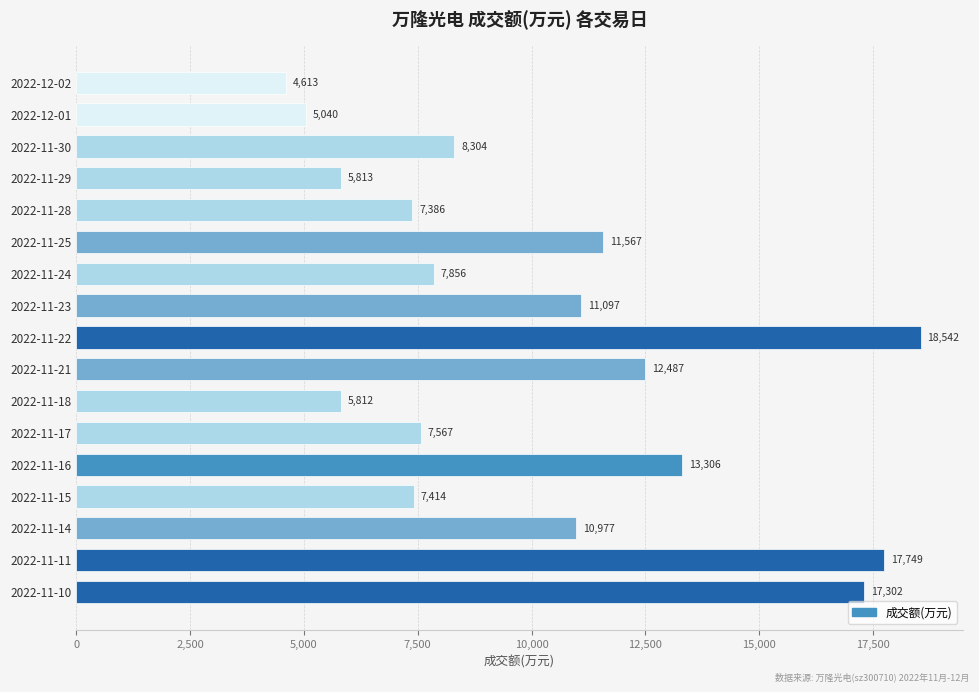

Which category has the lowest value across all series?

2022-12-02